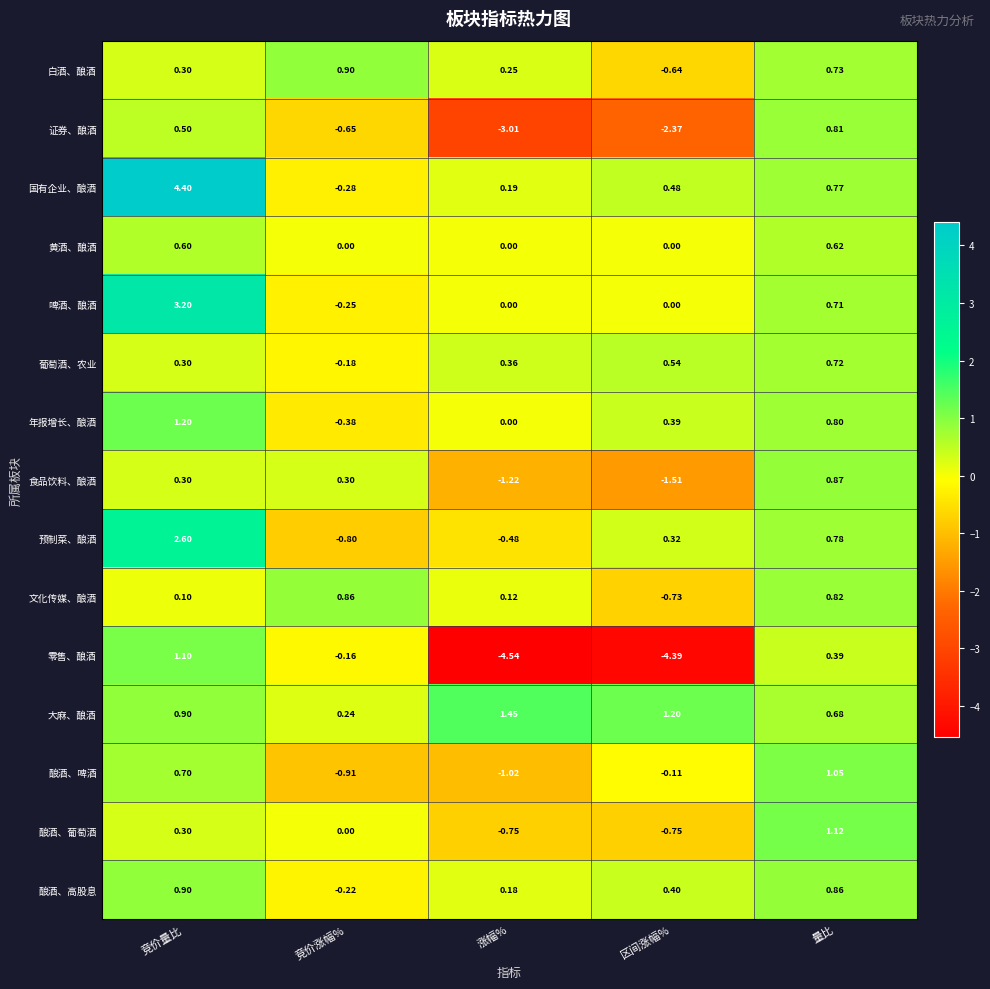

How many values in the 白酒、酿酒 series exceed 0?

4